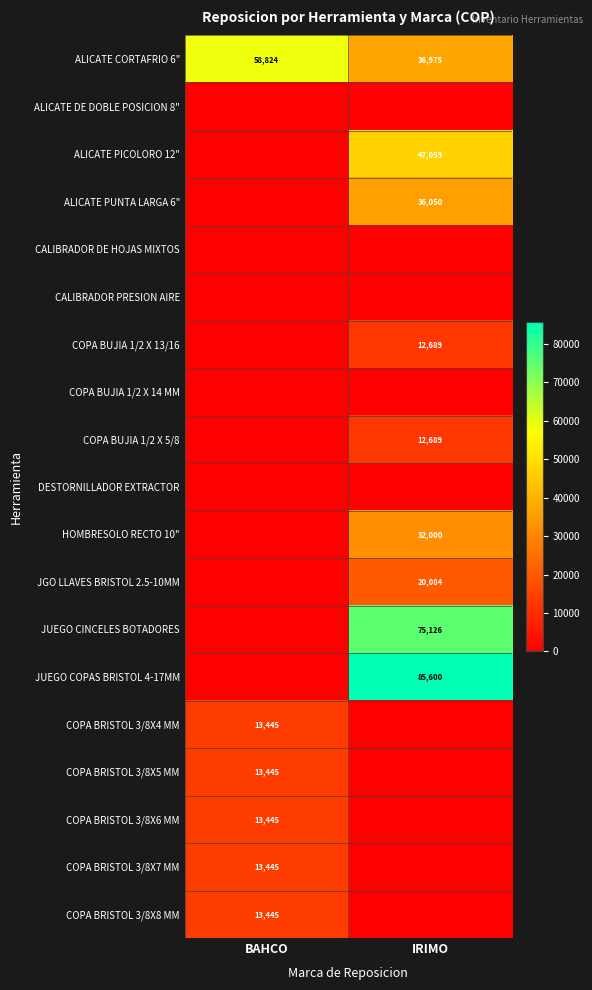

Is it true that ALICATE PICOLORO 12" equals 47059 at IRIMO?

True